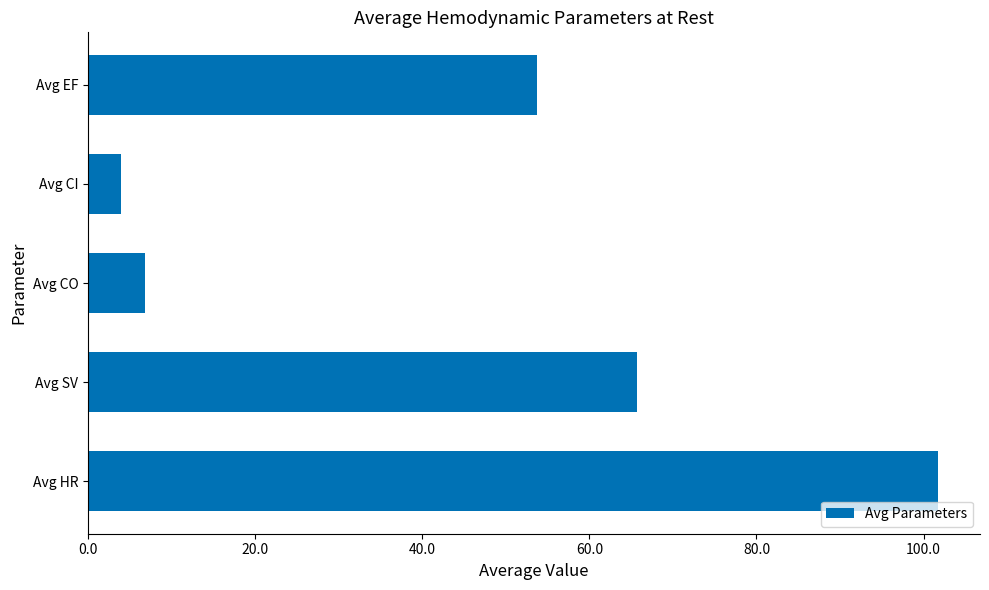

At which label is the value closest to 52?

Avg EF